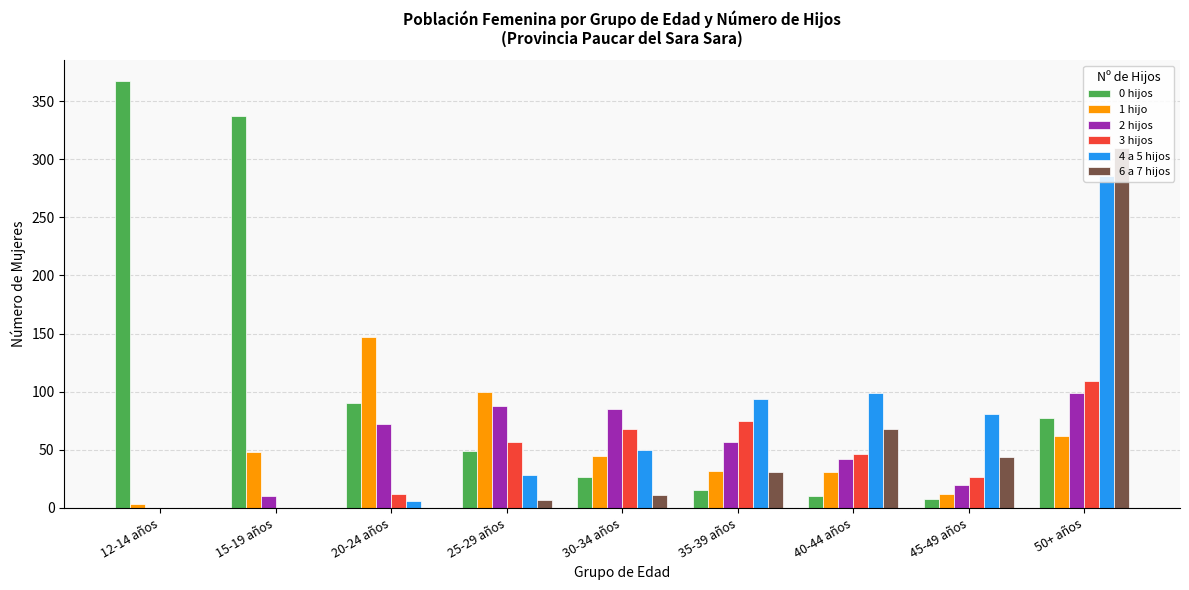

Which series has the largest total across all categories?

0 hijos